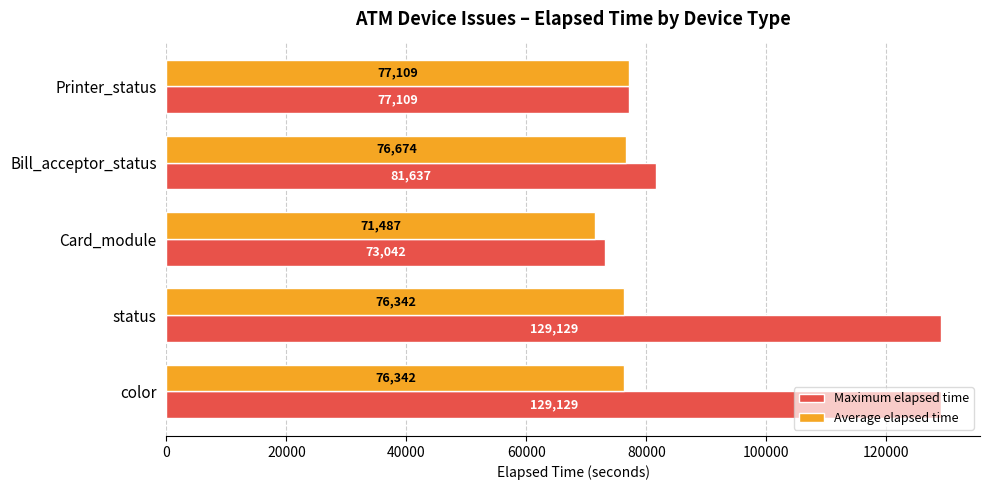

Rank the series by their average value, from lowest to highest.

Average elapsed time, Maximum elapsed time